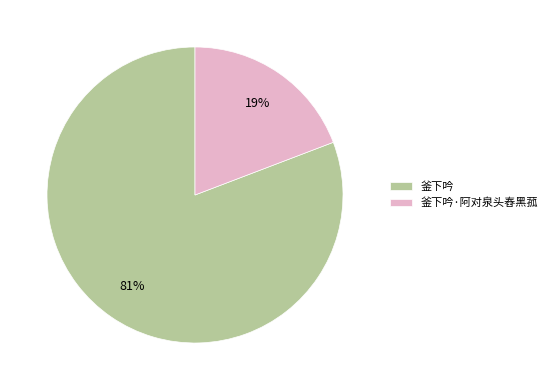

Rank the categories by value from highest to lowest.

釜下吟, 釜下吟·阿对泉头舂黑菰